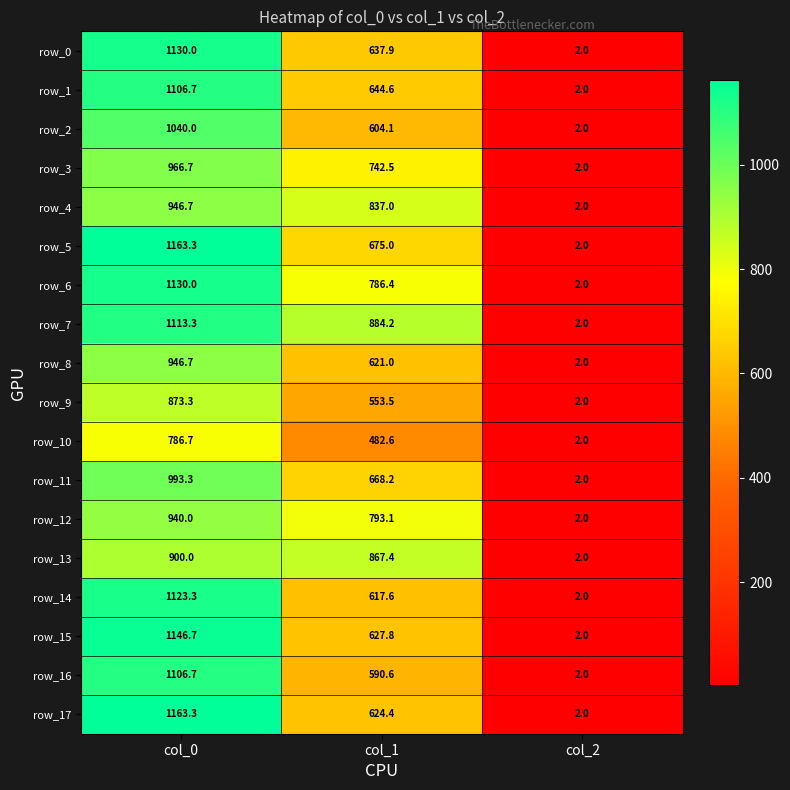

What is the sum of the row_3 values at col_2 and col_0?

968.7